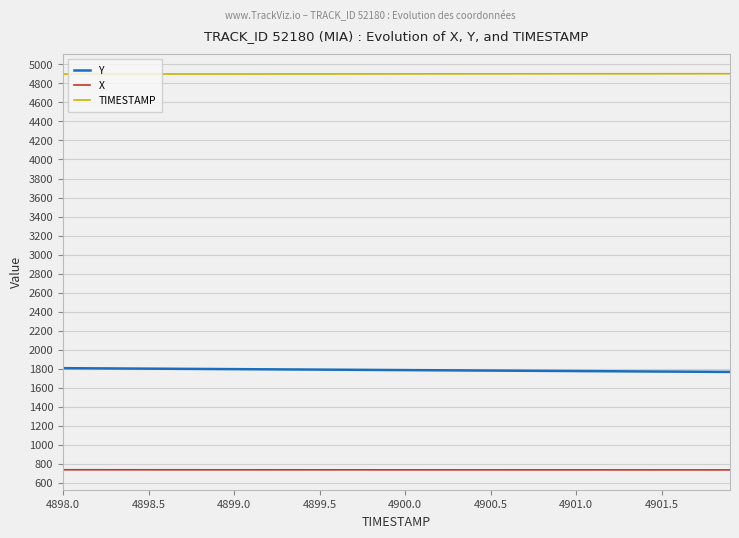

Rank the series by their average value, from highest to lowest.

TIMESTAMP, Y, X